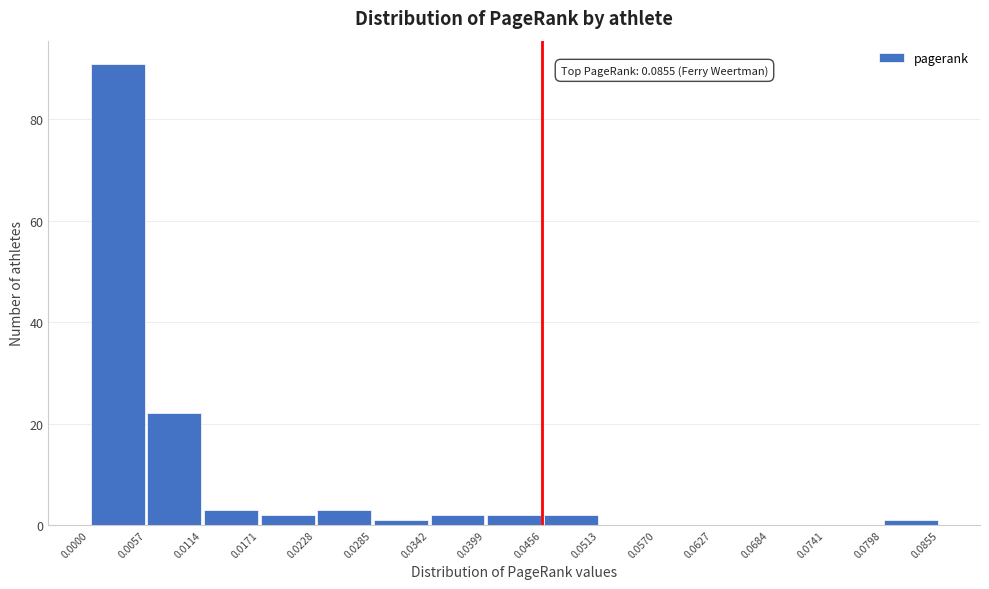

Which range on the x-axis has the tallest bar?

0.0000 to 0.0057